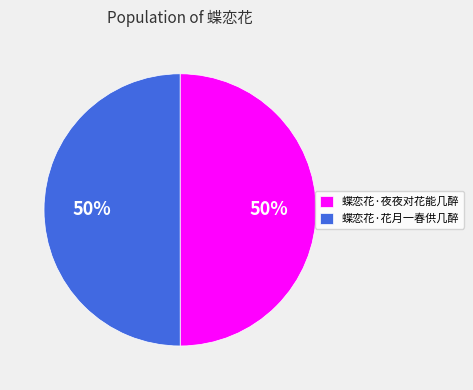

Approximately how many times larger is the value at 蝶恋花·夜夜对花能几醉 compared to 蝶恋花·花月一春供几醉?

1.0